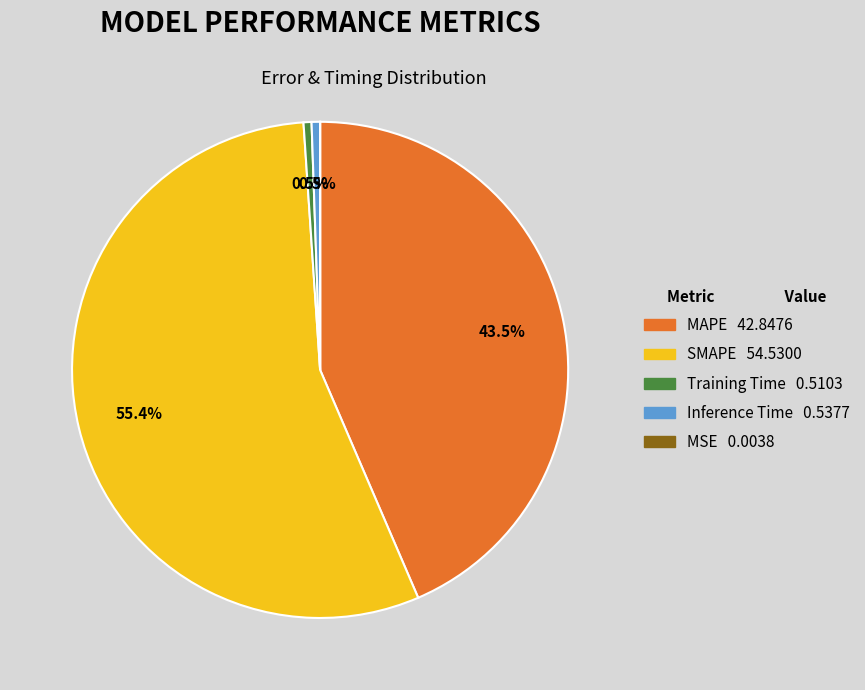

Which has a higher value, MAPE or SMAPE?

SMAPE